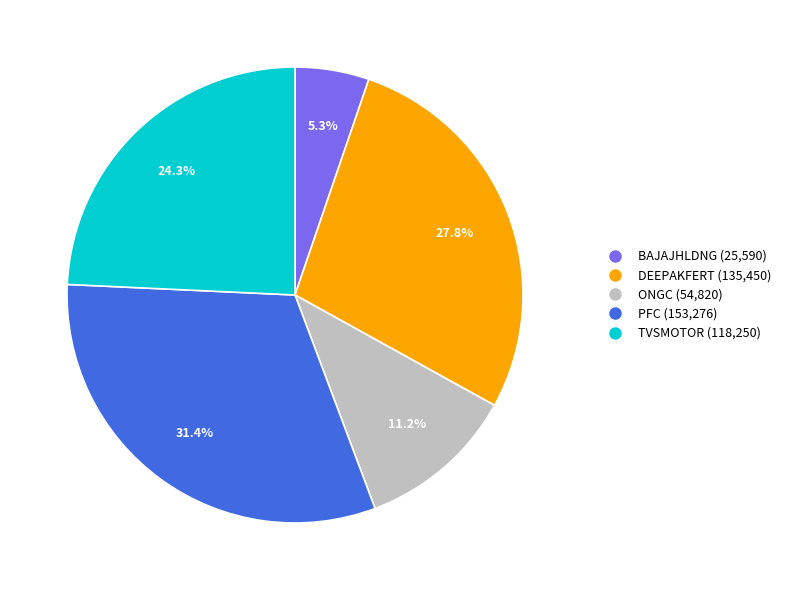

How many segments does this pie chart have?

5